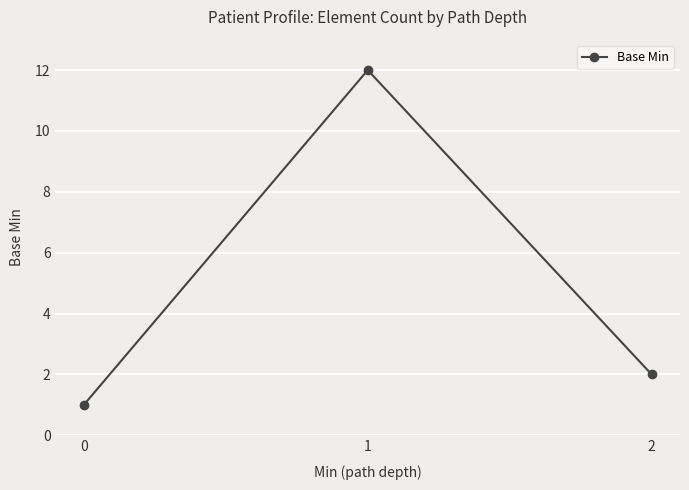

Is it true that the value at 2 is 2?

True